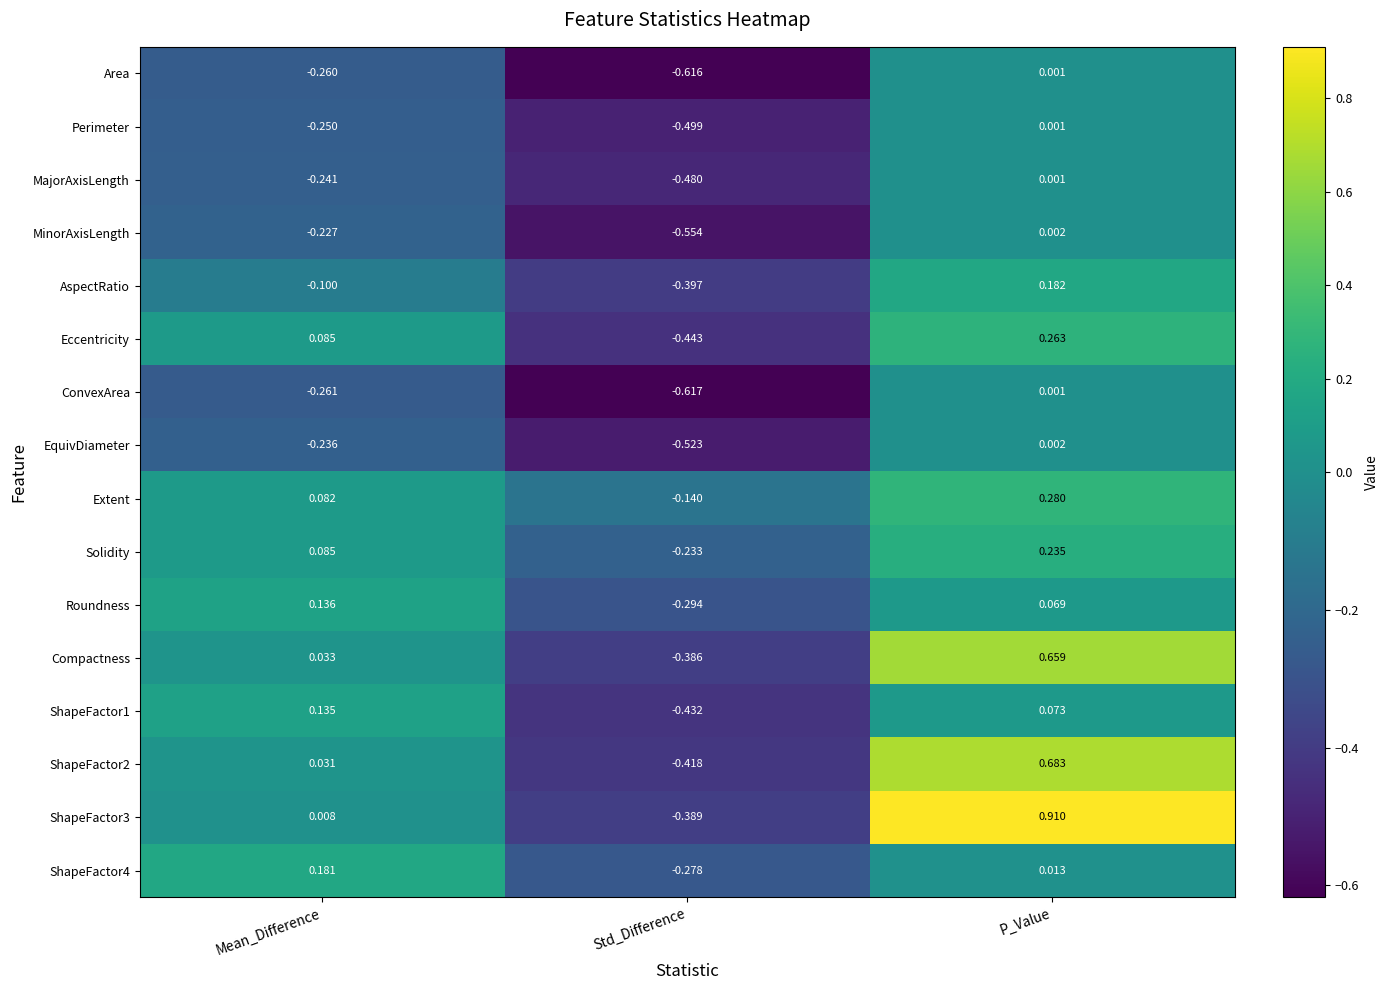

At how many categories does at least one series exceed 0?

2